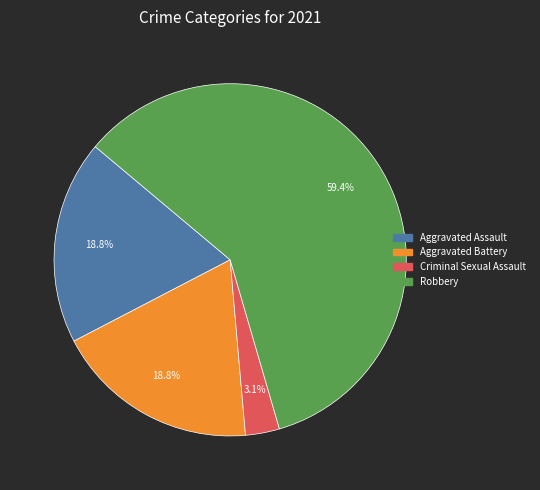

Is there a majority slice in this chart?

Yes